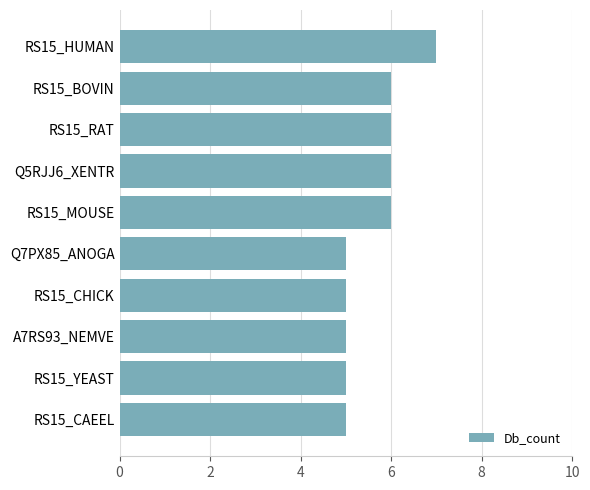

The chart shows a value of 5 at A7RS93_NEMVE. True or false?

True